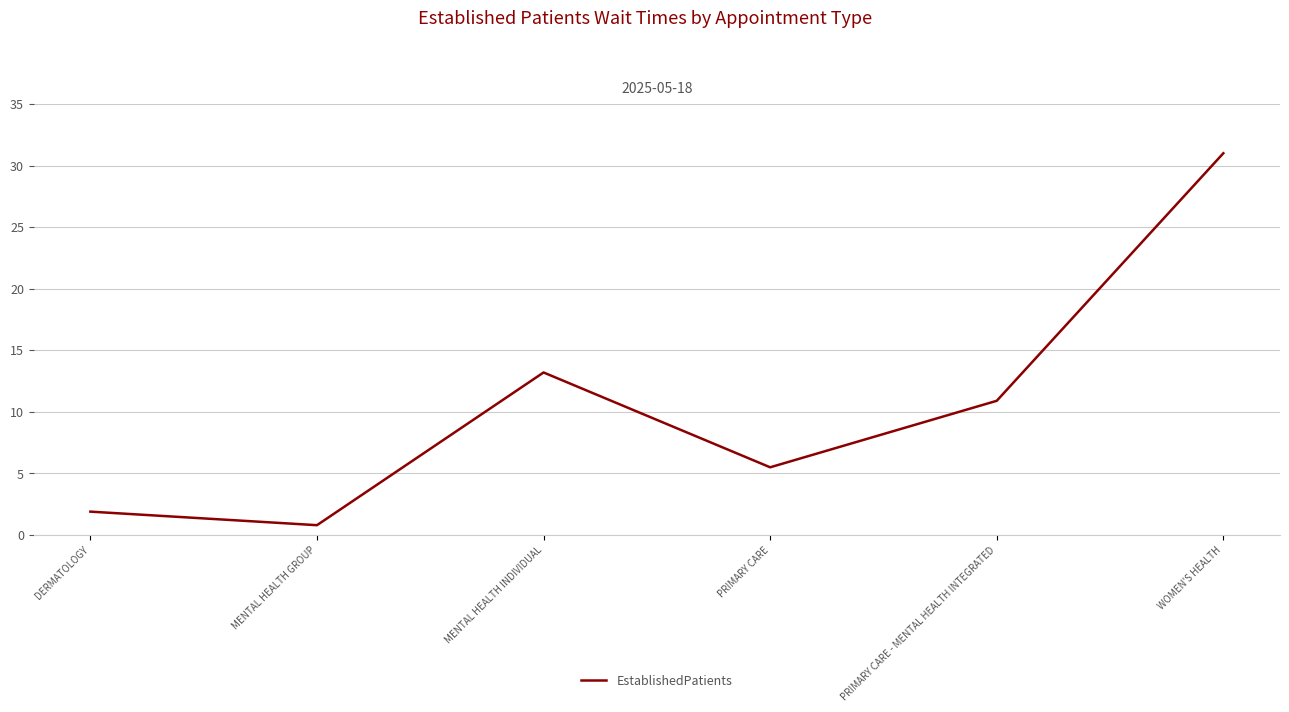

What is the maximum value shown in the chart?

31.0